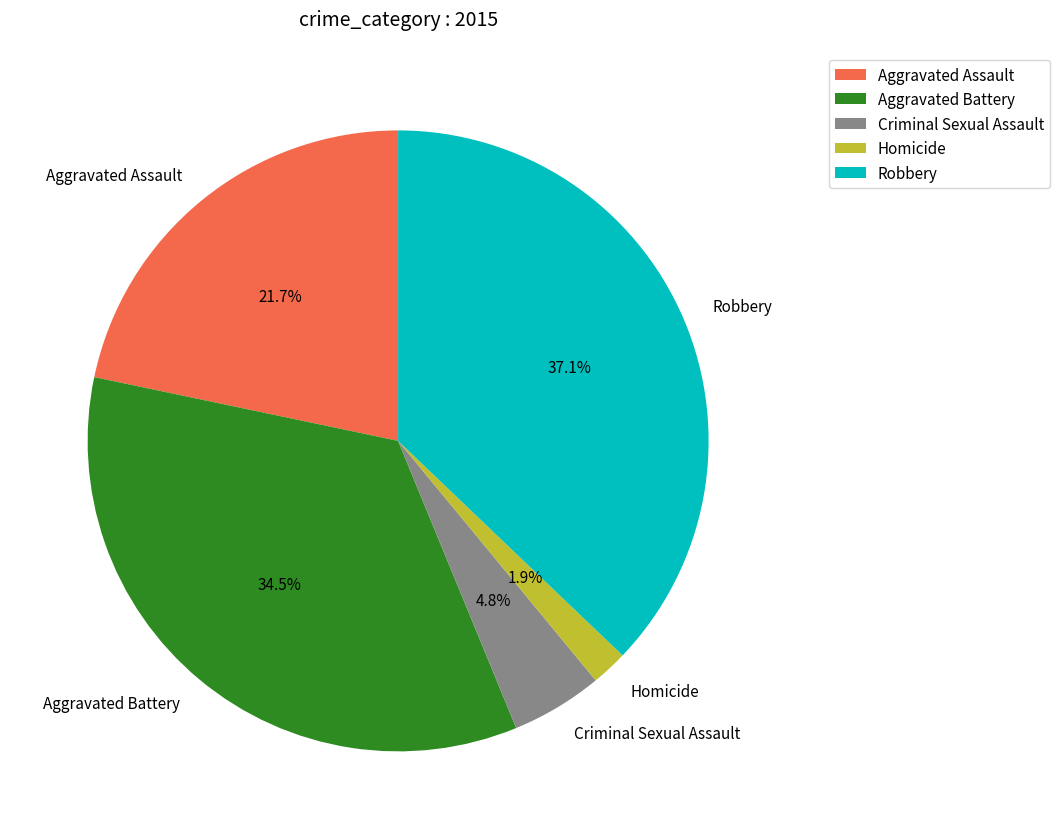

What percentage do Criminal Sexual Assault and Aggravated Battery together represent?

39.3%